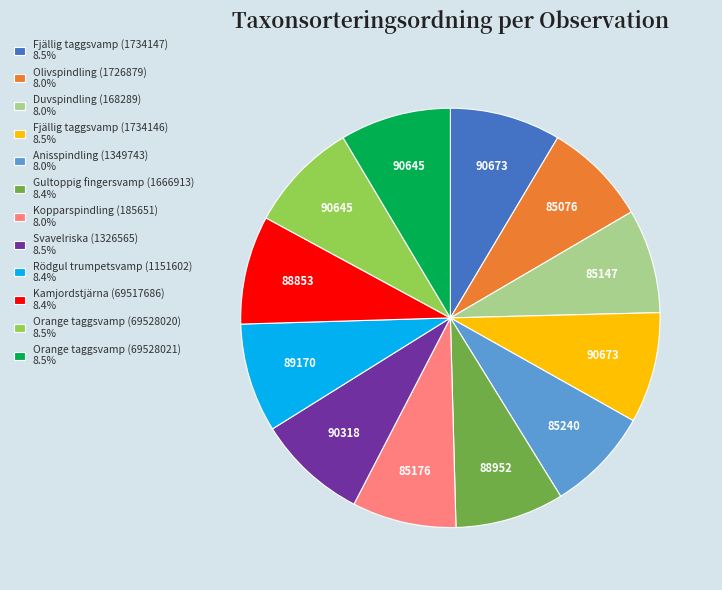

Is Anisspindling (1349743) 8.0% the majority of the pie?

No